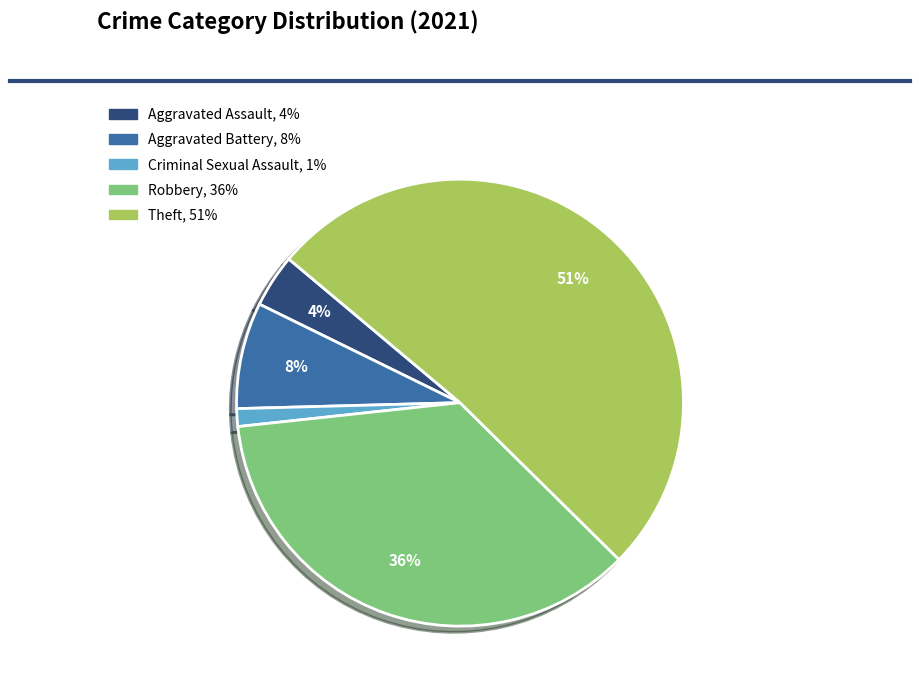

How many segments does this pie chart have?

5